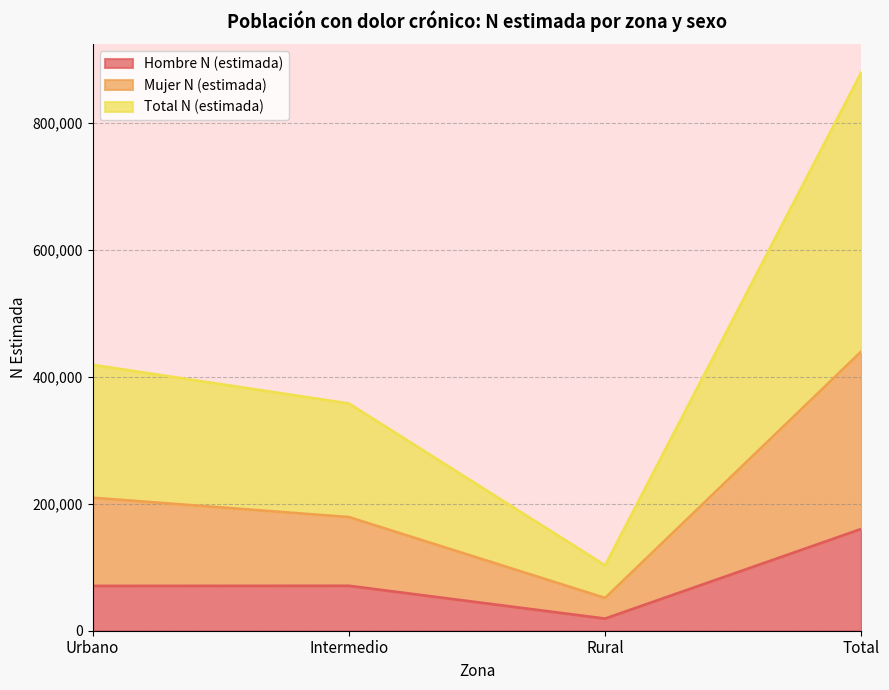

What is the total value across all series at Total?

1480380